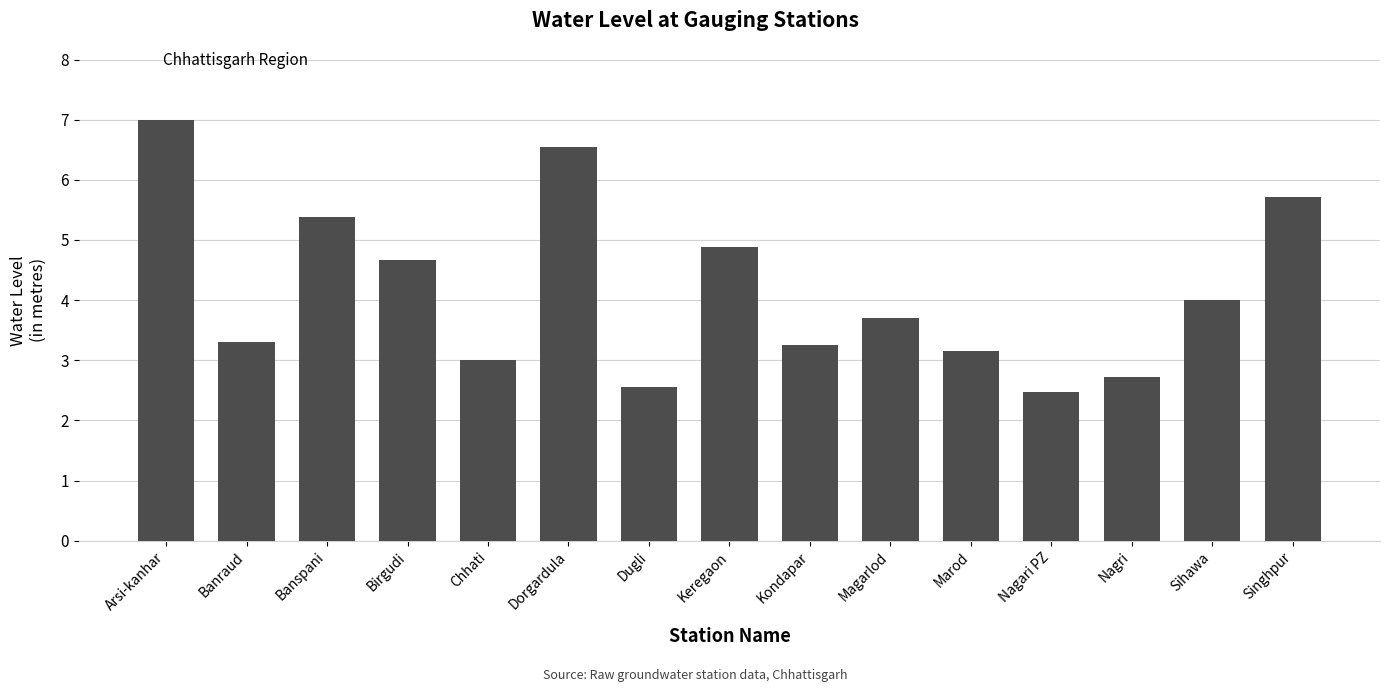

What is the change in value from Arsi-kanhar to Dugli?

-4.4